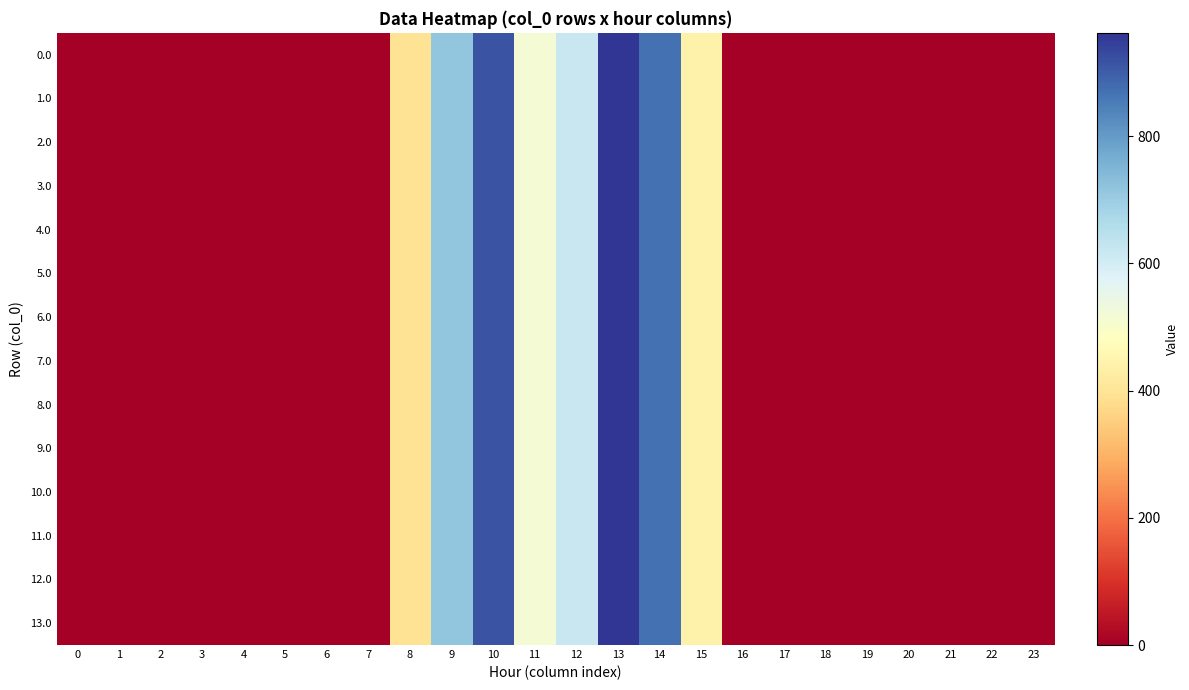

Reading left to right, what are all the values shown in this chart?

0.0: 0=0.0	1=0.0	2=0.0	3=0.0	4=0.0	5=0.0	6=0.0	7=0.0	8=395.3	9=716.9	10=916.2	11=516.0	12=619.4	13=962.7	14=870.3	15=443.0	16=0.0	17=0.0	18=0.0	19=0.0	20=0.0	21=0.0	22=0.0	23=0.0
1.0: 0=0.0	1=0.0	2=0.0	3=0.0	4=0.0	5=0.0	6=0.0	7=0.0	8=395.3	9=716.9	10=916.2	11=516.0	12=619.4	13=962.7	14=870.3	15=443.0	16=0.0	17=0.0	18=0.0	19=0.0	20=0.0	21=0.0	22=0.0	23=0.0
2.0: 0=0.0	1=0.0	2=0.0	3=0.0	4=0.0	5=0.0	6=0.0	7=0.0	8=395.3	9=716.9	10=916.2	11=516.0	12=619.4	13=962.7	14=870.3	15=443.0	16=0.0	17=0.0	18=0.0	19=0.0	20=0.0	21=0.0	22=0.0	23=0.0
3.0: 0=0.0	1=0.0	2=0.0	3=0.0	4=0.0	5=0.0	6=0.0	7=0.0	8=395.3	9=716.9	10=916.2	11=516.0	12=619.4	13=962.7	14=870.3	15=443.0	16=0.0	17=0.0	18=0.0	19=0.0	20=0.0	21=0.0	22=0.0	23=0.0
4.0: 0=0.0	1=0.0	2=0.0	3=0.0	4=0.0	5=0.0	6=0.0	7=0.0	8=395.3	9=716.9	10=916.2	11=516.0	12=619.4	13=962.7	14=870.3	15=443.0	16=0.0	17=0.0	18=0.0	19=0.0	20=0.0	21=0.0	22=0.0	23=0.0
5.0: 0=0.0	1=0.0	2=0.0	3=0.0	4=0.0	5=0.0	6=0.0	7=0.0	8=395.3	9=716.9	10=916.2	11=516.0	12=619.4	13=962.7	14=870.3	15=443.0	16=0.0	17=0.0	18=0.0	19=0.0	20=0.0	21=0.0	22=0.0	23=0.0
6.0: 0=0.0	1=0.0	2=0.0	3=0.0	4=0.0	5=0.0	6=0.0	7=0.0	8=395.3	9=716.9	10=916.2	11=516.0	12=619.4	13=962.7	14=870.3	15=443.0	16=0.0	17=0.0	18=0.0	19=0.0	20=0.0	21=0.0	22=0.0	23=0.0
7.0: 0=0.0	1=0.0	2=0.0	3=0.0	4=0.0	5=0.0	6=0.0	7=0.0	8=395.3	9=716.9	10=916.2	11=516.0	12=619.4	13=962.7	14=870.3	15=443.0	16=0.0	17=0.0	18=0.0	19=0.0	20=0.0	21=0.0	22=0.0	23=0.0
8.0: 0=0.0	1=0.0	2=0.0	3=0.0	4=0.0	5=0.0	6=0.0	7=0.0	8=395.3	9=716.9	10=916.2	11=516.0	12=619.4	13=962.7	14=870.3	15=443.0	16=0.0	17=0.0	18=0.0	19=0.0	20=0.0	21=0.0	22=0.0	23=0.0
9.0: 0=0.0	1=0.0	2=0.0	3=0.0	4=0.0	5=0.0	6=0.0	7=0.0	8=395.3	9=716.9	10=916.2	11=516.0	12=619.4	13=962.7	14=870.3	15=443.0	16=0.0	17=0.0	18=0.0	19=0.0	20=0.0	21=0.0	22=0.0	23=0.0
10.0: 0=0.0	1=0.0	2=0.0	3=0.0	4=0.0	5=0.0	6=0.0	7=0.0	8=395.3	9=716.9	10=916.2	11=516.0	12=619.4	13=962.7	14=870.3	15=443.0	16=0.0	17=0.0	18=0.0	19=0.0	20=0.0	21=0.0	22=0.0	23=0.0
11.0: 0=0.0	1=0.0	2=0.0	3=0.0	4=0.0	5=0.0	6=0.0	7=0.0	8=395.3	9=716.9	10=916.2	11=516.0	12=619.4	13=962.7	14=870.3	15=443.0	16=0.0	17=0.0	18=0.0	19=0.0	20=0.0	21=0.0	22=0.0	23=0.0
12.0: 0=0.0	1=0.0	2=0.0	3=0.0	4=0.0	5=0.0	6=0.0	7=0.0	8=395.3	9=716.9	10=916.2	11=516.0	12=619.4	13=962.7	14=870.3	15=443.0	16=0.0	17=0.0	18=0.0	19=0.0	20=0.0	21=0.0	22=0.0	23=0.0
13.0: 0=0.0	1=0.0	2=0.0	3=0.0	4=0.0	5=0.0	6=0.0	7=0.0	8=395.3	9=716.9	10=916.2	11=516.0	12=619.4	13=962.7	14=870.3	15=443.0	16=0.0	17=0.0	18=0.0	19=0.0	20=0.0	21=0.0	22=0.0	23=0.0